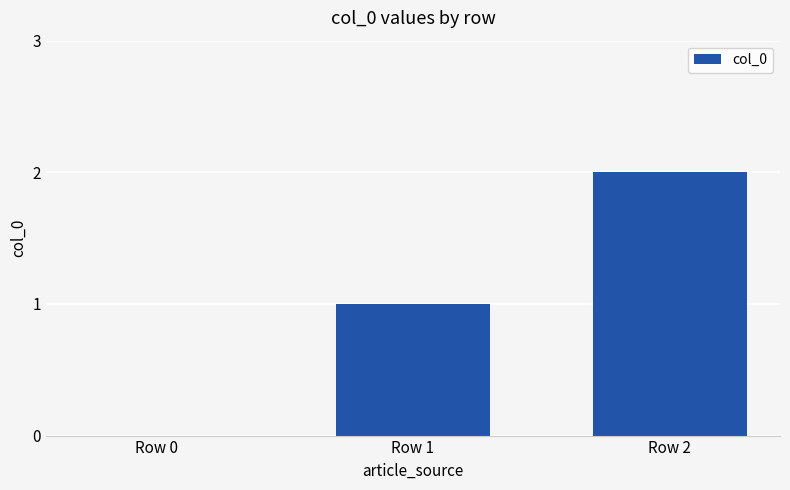

What is the change in value from Row 0 to Row 2?

+2